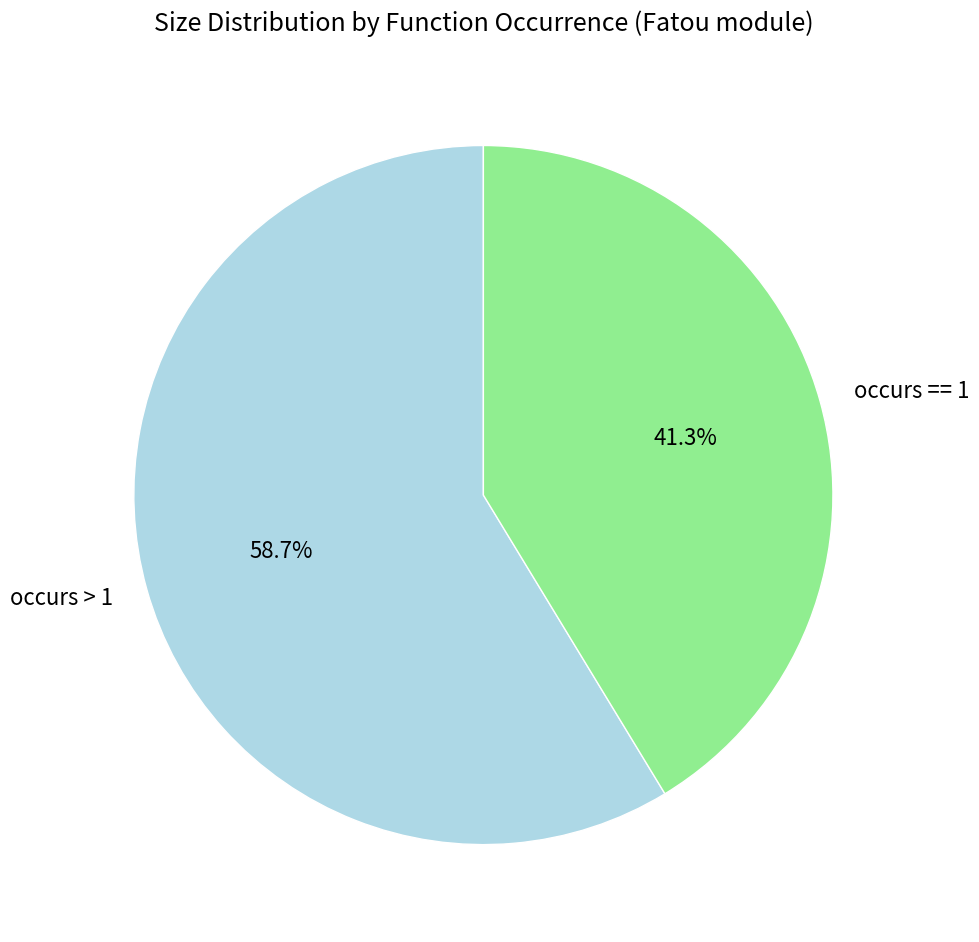

Which category has the biggest portion of the pie?

occurs > 1